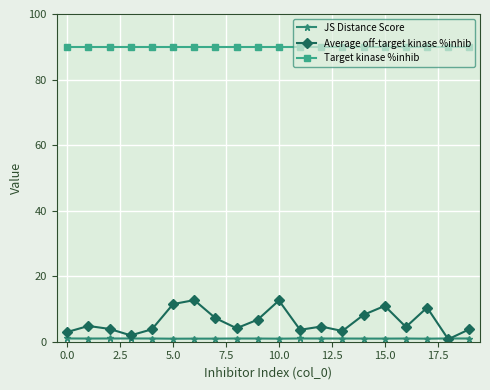

True or false: Average off-target kinase %inhib has more than 1 interior local peaks.

True